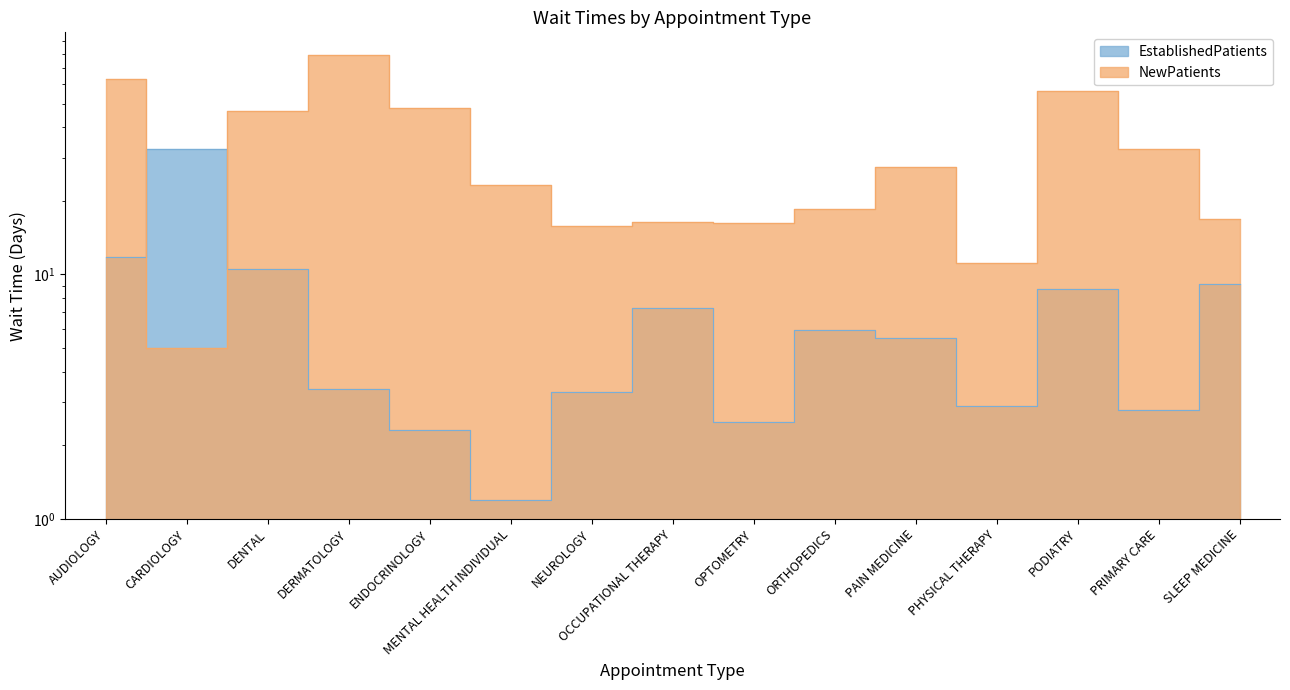

What is the smallest value displayed?

1.2